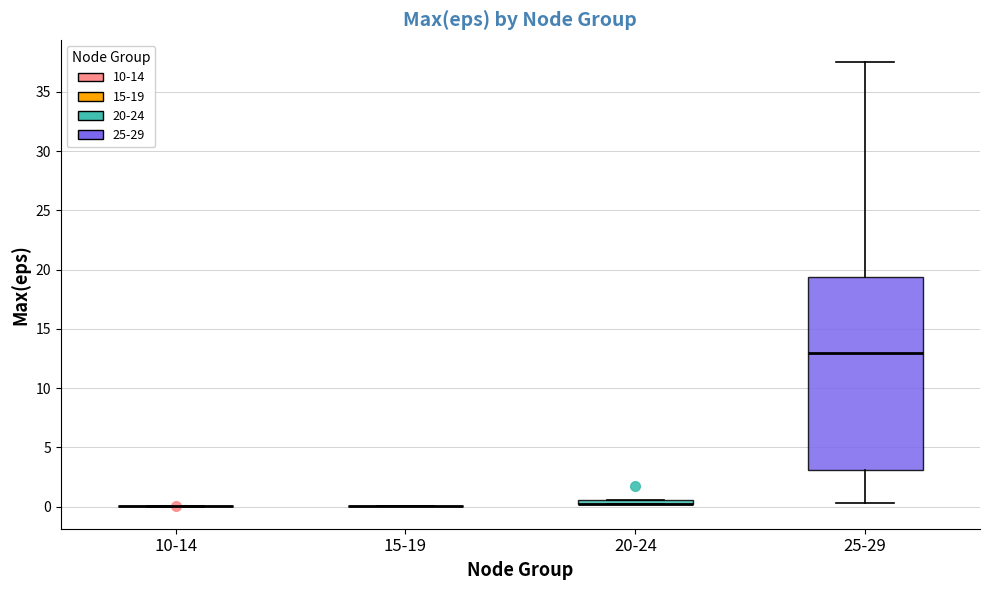

Which box is the tallest, from its lower edge to its upper edge?

25-29